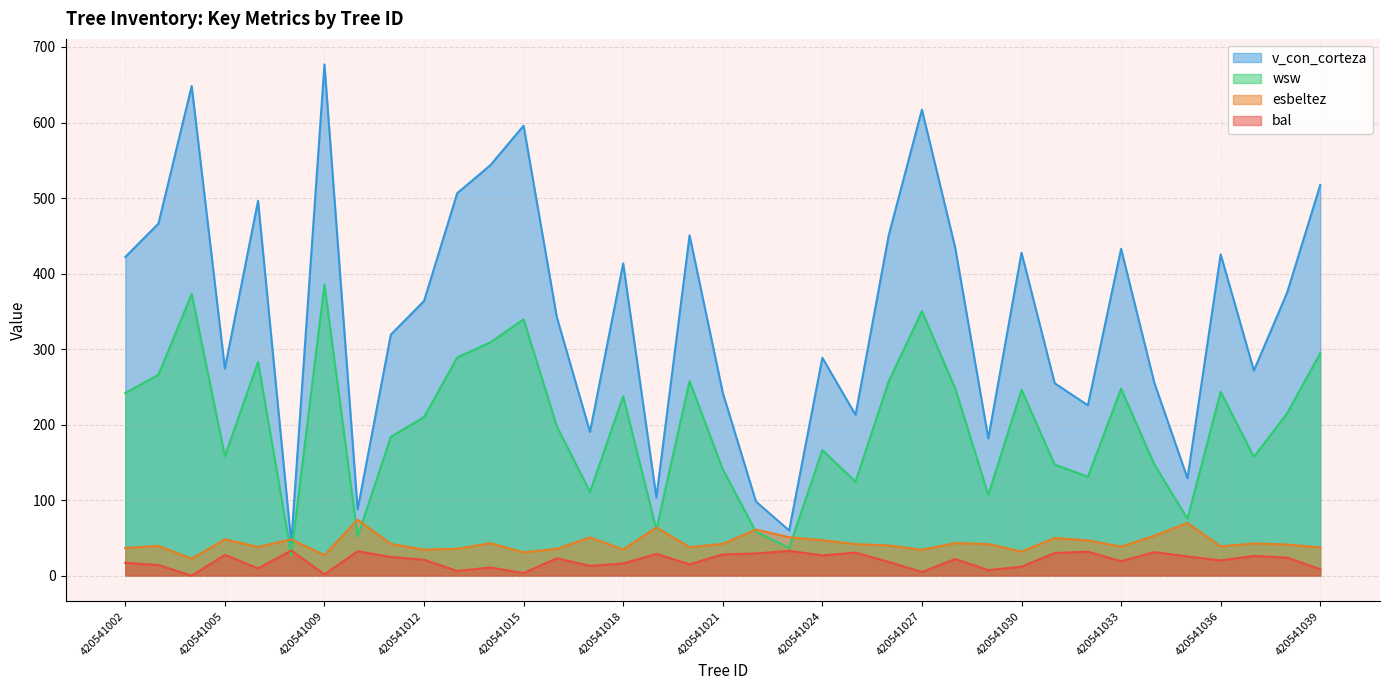

Reading left to right, transcribe all the data shown in this chart.

bal: 17.1	14.0	0.0	27.5	9.7	33.2	1.8	32.3	24.7	21.1	6.2	10.8	3.5	23.0	13.0	16.1	28.8	15.1	28.1	29.4	32.8	26.8	30.6	18.1	4.8	22.0	7.4	11.9	30.0	31.7	19.1	31.1	25.5	20.1	26.1	23.9	8.5
esbeltez: 36.6	39.3	22.4	48.1	38.2	48.0	27.2	74.2	42.0	34.5	35.6	43.0	30.9	35.5	50.7	34.6	63.9	37.7	42.1	61.1	50.9	46.9	41.8	40.0	34.3	43.1	41.9	31.9	49.9	46.7	38.5	52.9	69.7	38.8	42.6	41.3	37.4
v_con_corteza: 421.9	466.2	648.4	274.3	496.3	43.6	676.9	87.7	319.1	363.7	506.4	543.5	595.8	342.3	190.3	413.4	103.6	450.6	242.2	98.1	59.8	288.5	212.9	450.8	617.0	434.7	181.8	427.6	254.8	225.5	432.8	255.5	129.0	425.4	271.6	374.5	517.4
wsw: 241.8	266.1	373.0	158.2	282.9	27.6	385.4	51.8	183.8	209.9	288.9	308.9	339.4	197.8	110.8	237.5	61.1	257.6	140.8	58.1	36.9	166.2	124.5	257.4	350.4	248.2	107.0	246.1	147.1	131.0	247.6	147.4	75.4	243.4	157.2	214.8	294.7